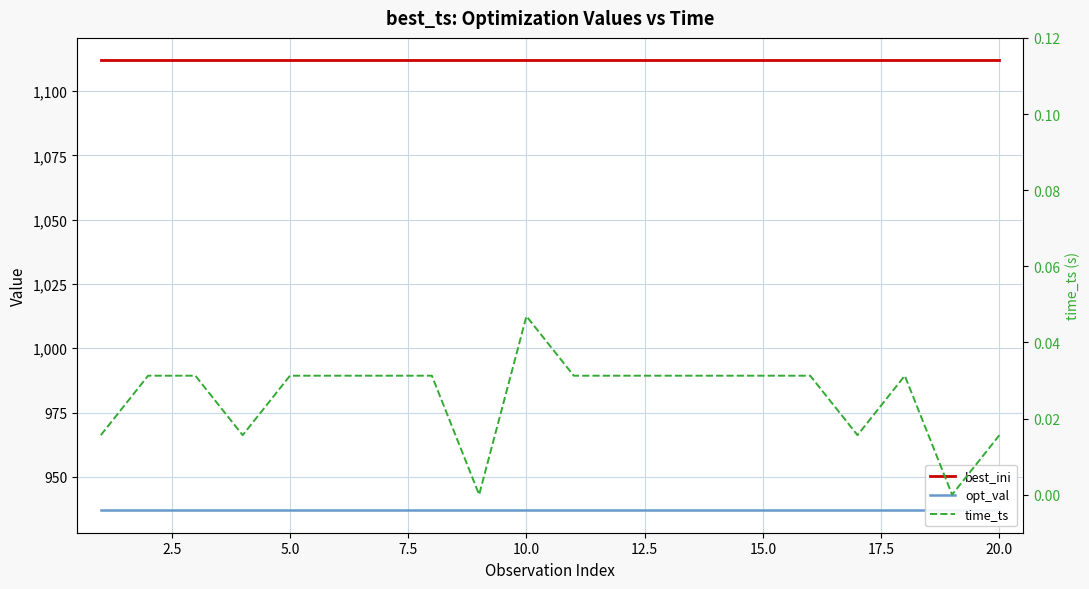

Is it true that opt_val equals 653.4 at 5.0?

False